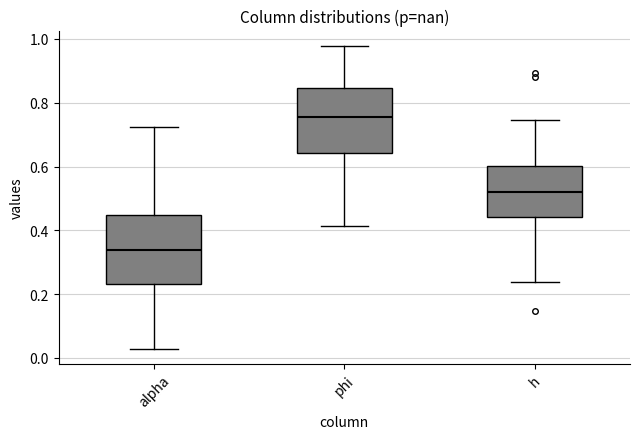

Reading left to right, read every box against the y-axis: the position of its median line, the range the box covers, and the ends of its whiskers. The values are not printed on the chart, so give them approximately, as read against the axis.

alpha: median 0.34, box 0.24 to 0.44, whiskers 0.02 to 0.72
phi: median 0.76, box 0.64 to 0.84, whiskers 0.42 to 0.98
h: median 0.52, box 0.44 to 0.60, whiskers 0.24 to 0.74